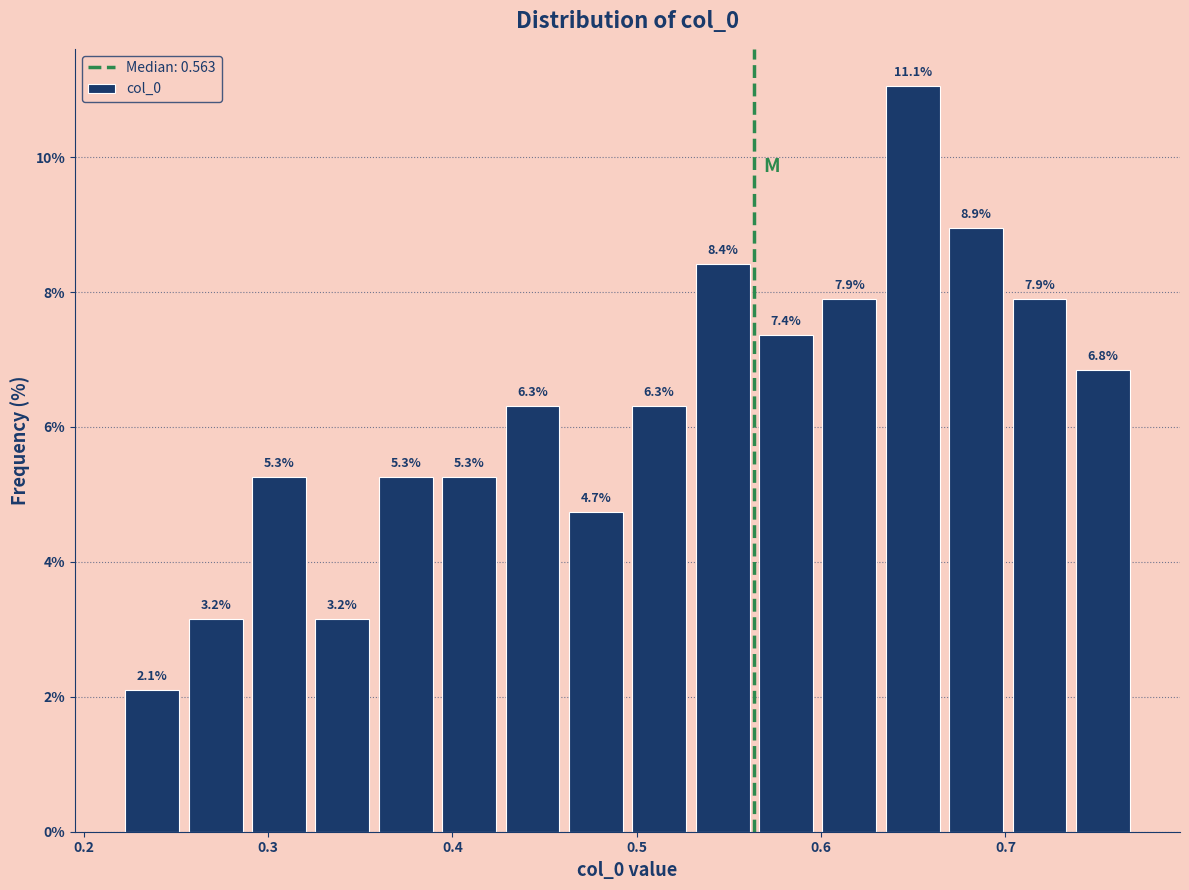

Read against the x-axis, roughly where is the centre of the tallest bar?

0.65